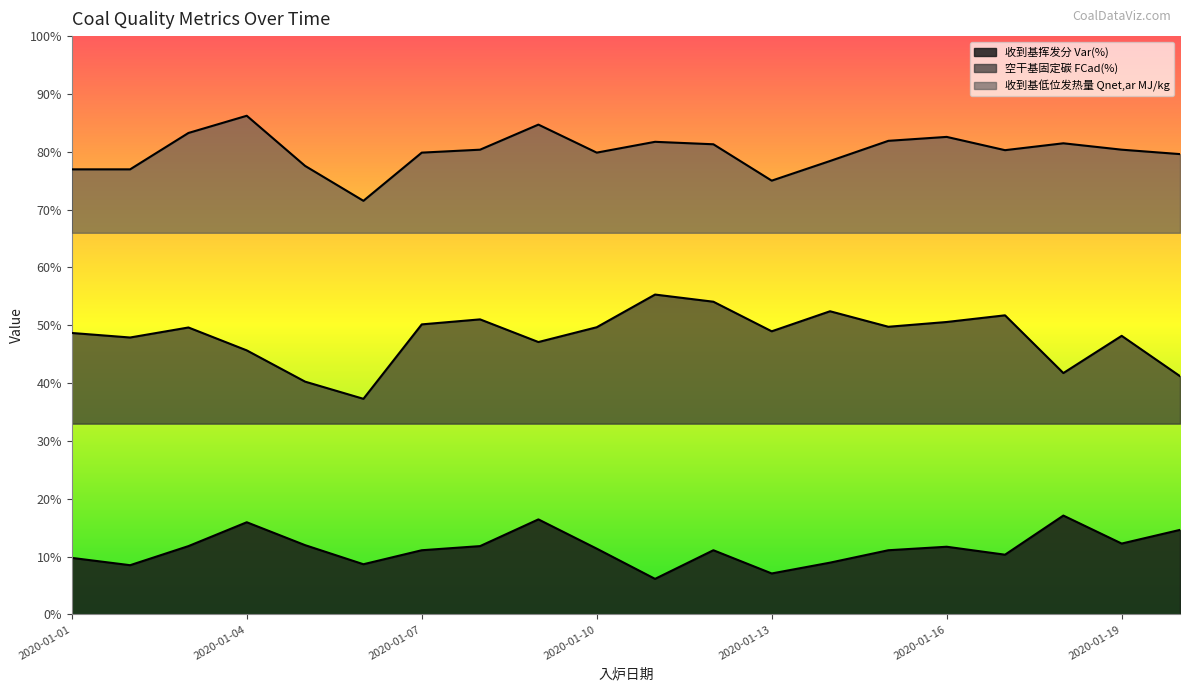

What is the difference between the maximum and minimum values in the 收到基低位发热量 Qnet,ar MJ/kg series?

14.7